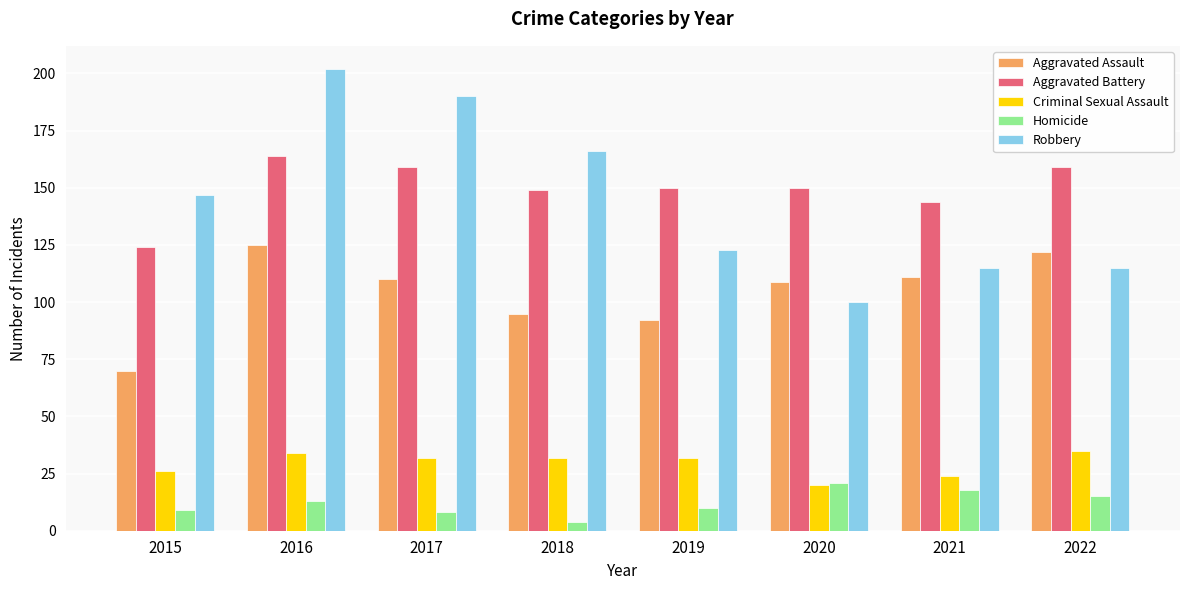

Are the bars grouped side by side (vs. stacked)?

Yes